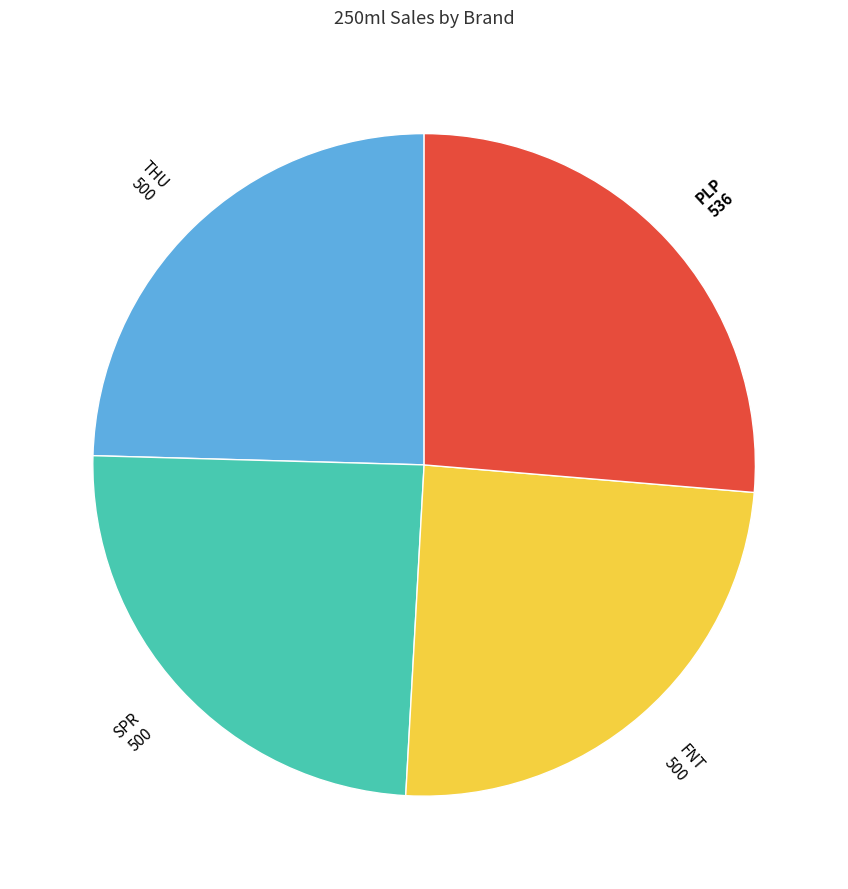

Approximately how many times larger is the value at FNT compared to THU?

1.0